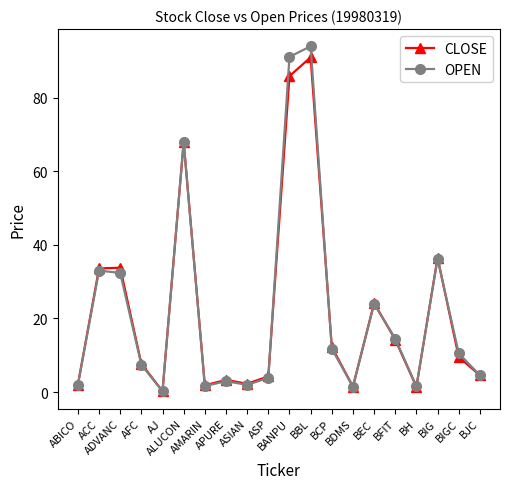

What is the value of the OPEN point at the 13th from the left?

11.8